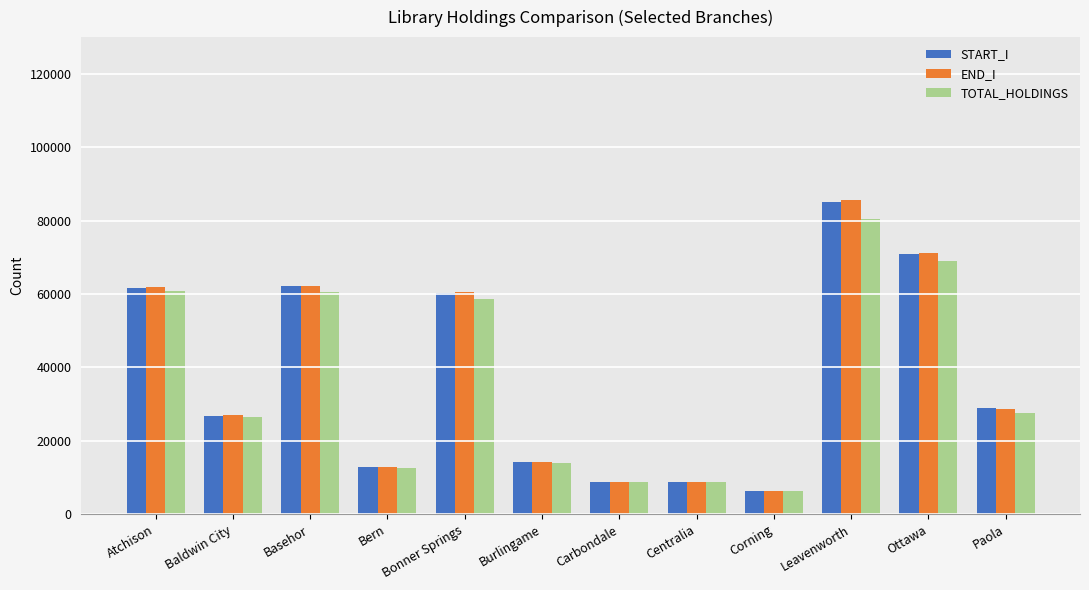

What is the highest value of the END_I series?

85521